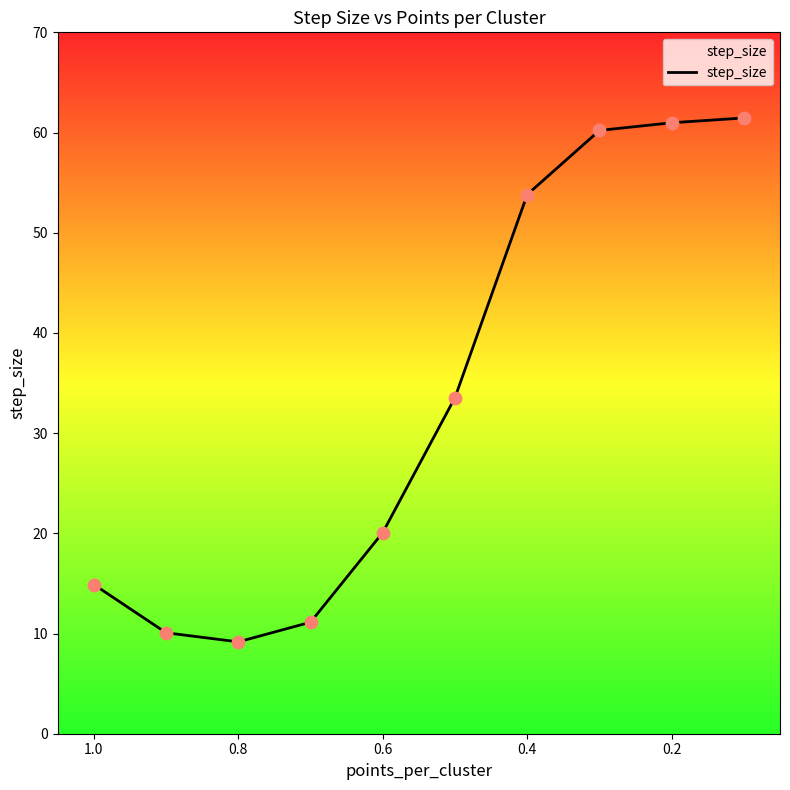

Between 0.6 and 1.0, which is larger?

0.6